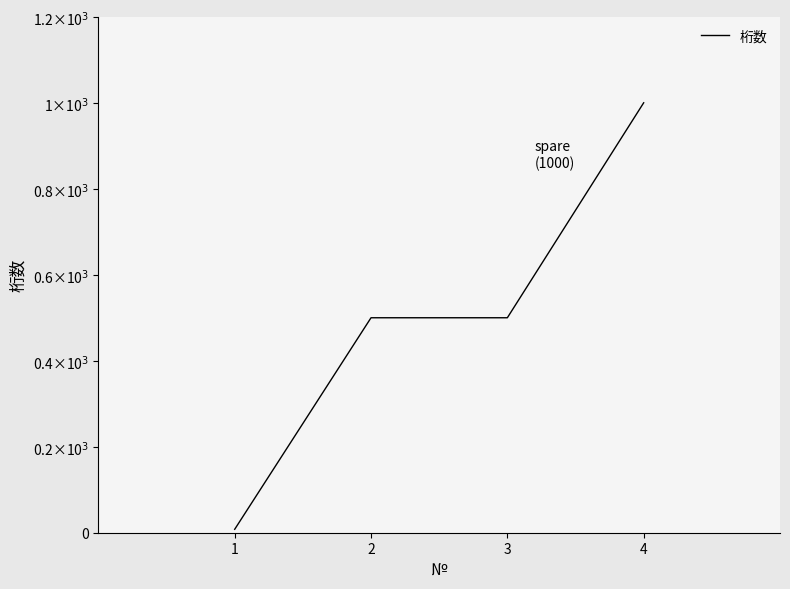

Does the chart display data point markers on the line(s)?

No